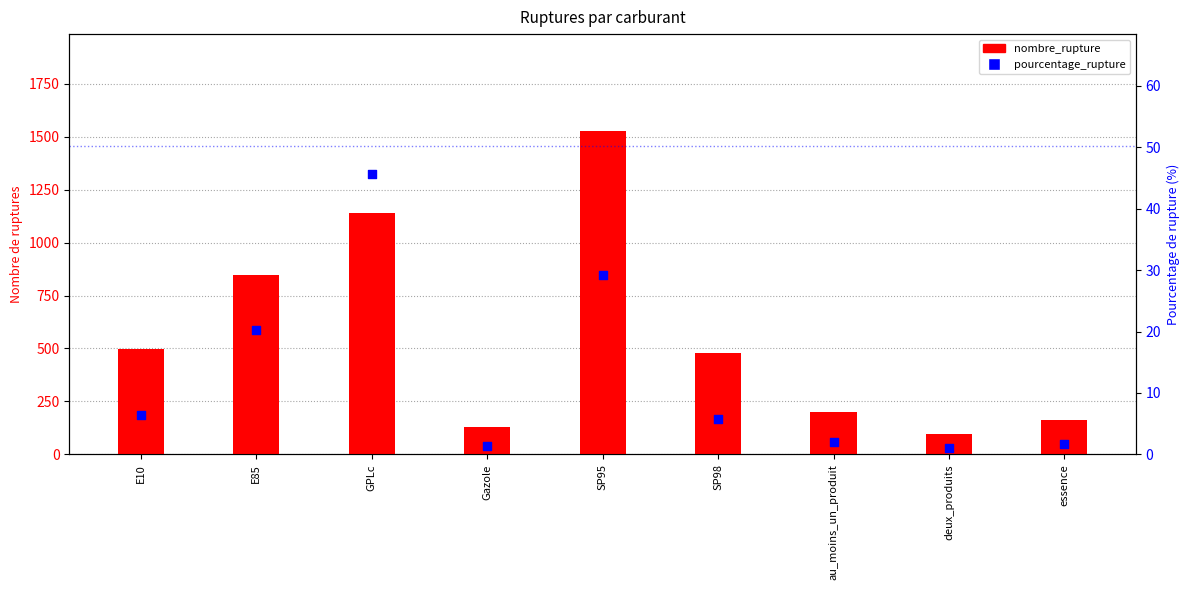

Which series contains the highest Y value?

nombre_rupture